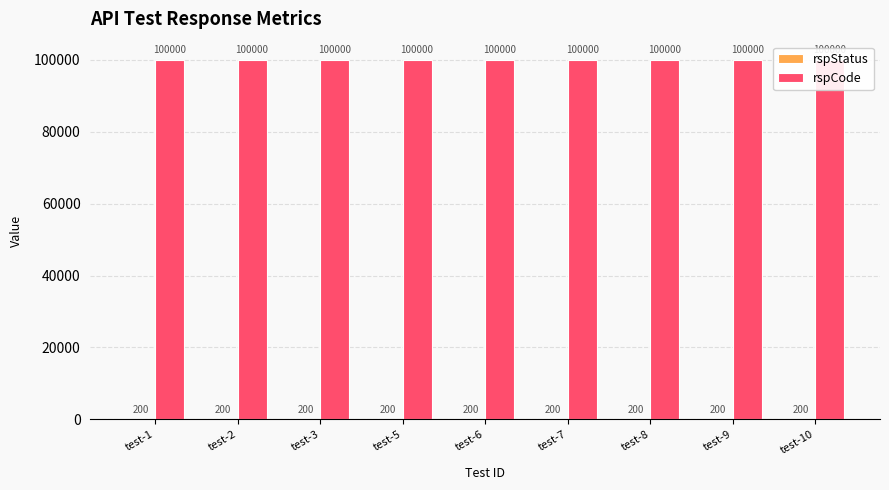

List the series in order of their overall mean, highest first.

rspCode, rspStatus